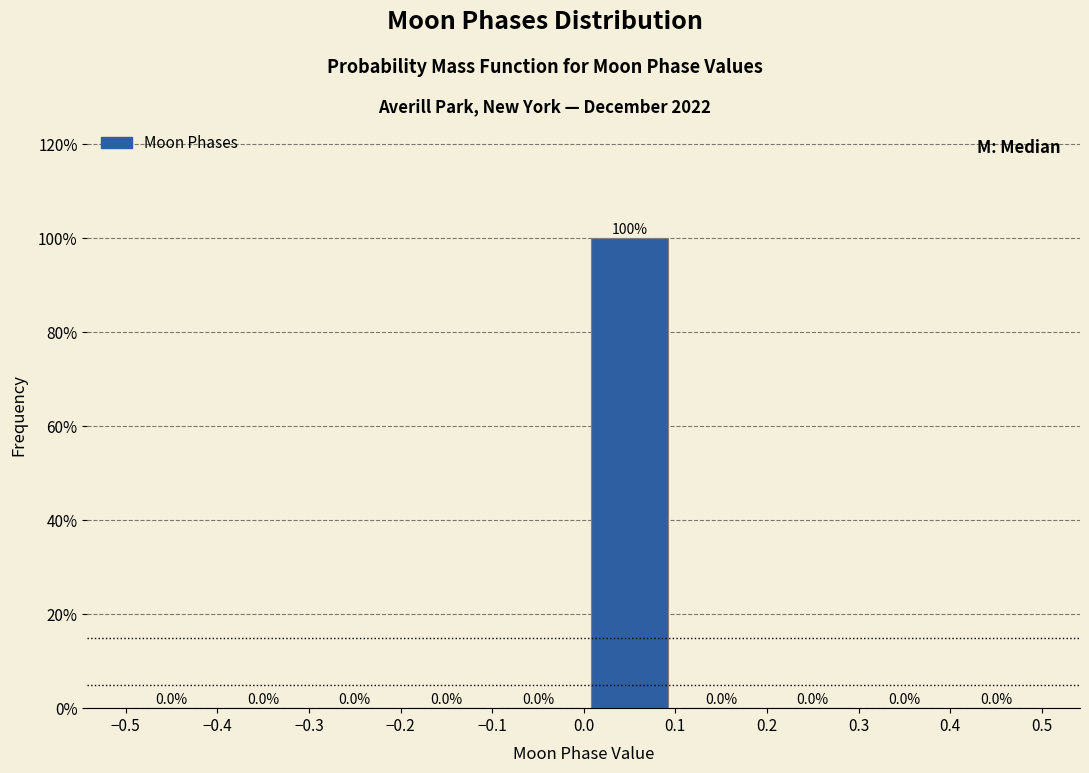

Reading left to right, list every bar in this chart as the range it spans on the x-axis followed by its height.

-0.5 to -0.4: 0.0
-0.4 to -0.3: 0.0
-0.3 to -0.2: 0.0
-0.2 to -0.1: 0.0
-0.1 to 0.0: 0.0
0.0 to 0.1: 100.0
0.1 to 0.2: 0.0
0.2 to 0.3: 0.0
0.3 to 0.4: 0.0
0.4 to 0.5: 0.0